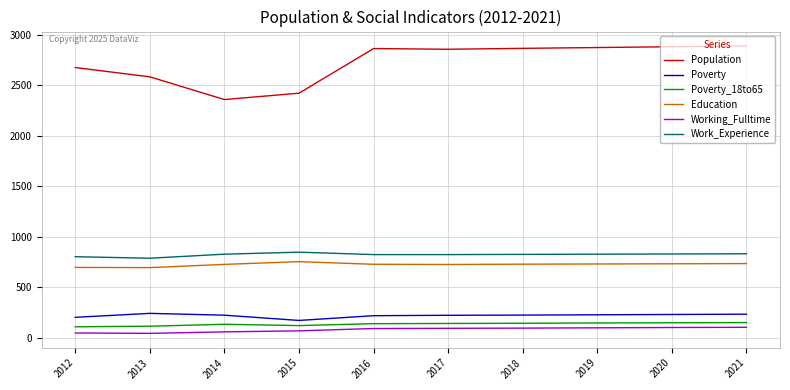

How many values in the Working_Fulltime series are below 91?

5